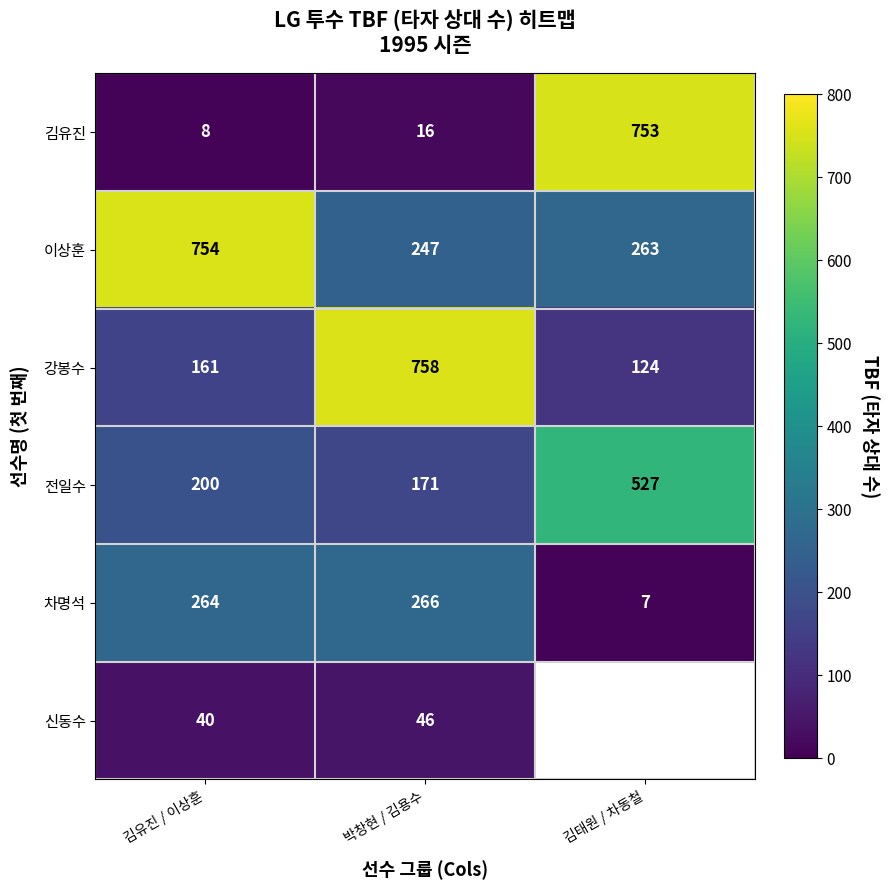

How many categories are shown in the chart?

3